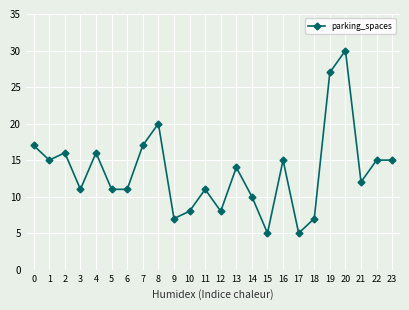

What is the value of the 4th point from the left?

11